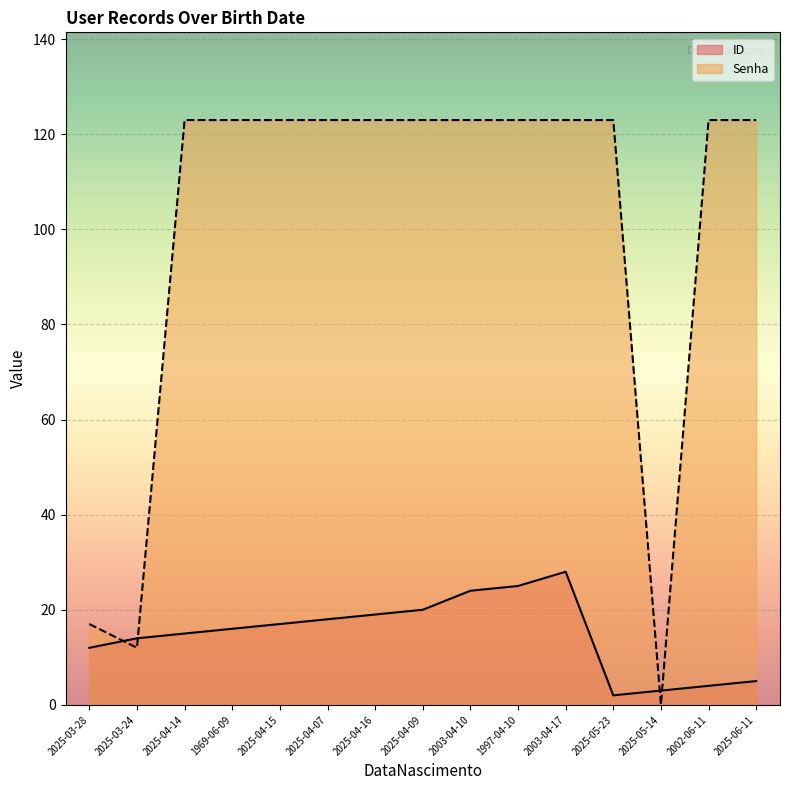

Which series has the largest range (max minus min)?

Senha